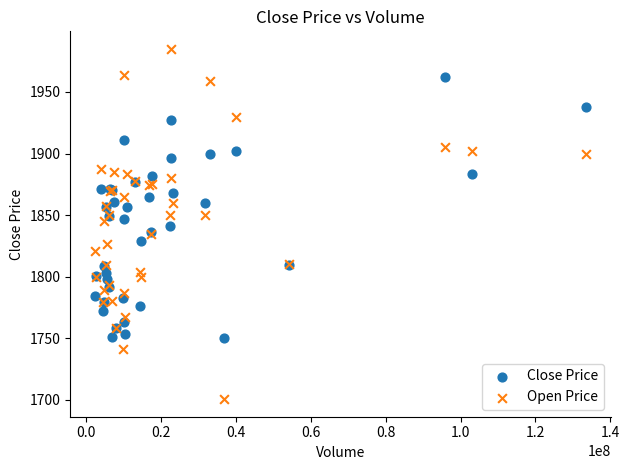

What is the X range (max minus min) for the scatter plot?

131125459.0